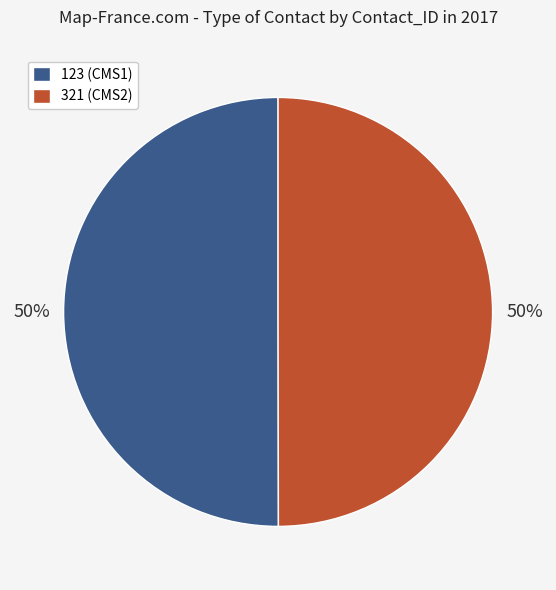

What is the ratio of the value at 123 (CMS1) to the value at 321 (CMS2)?

1.0